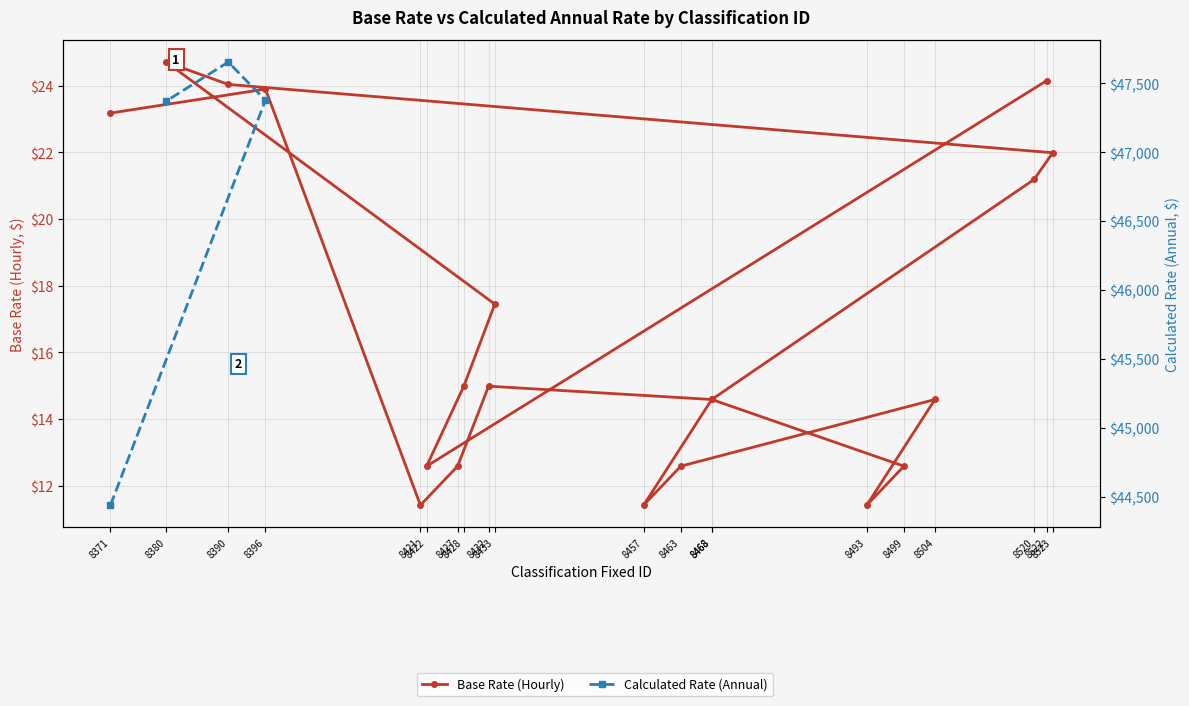

How many points are higher than both their immediate neighbors (excluding endpoints)?

4